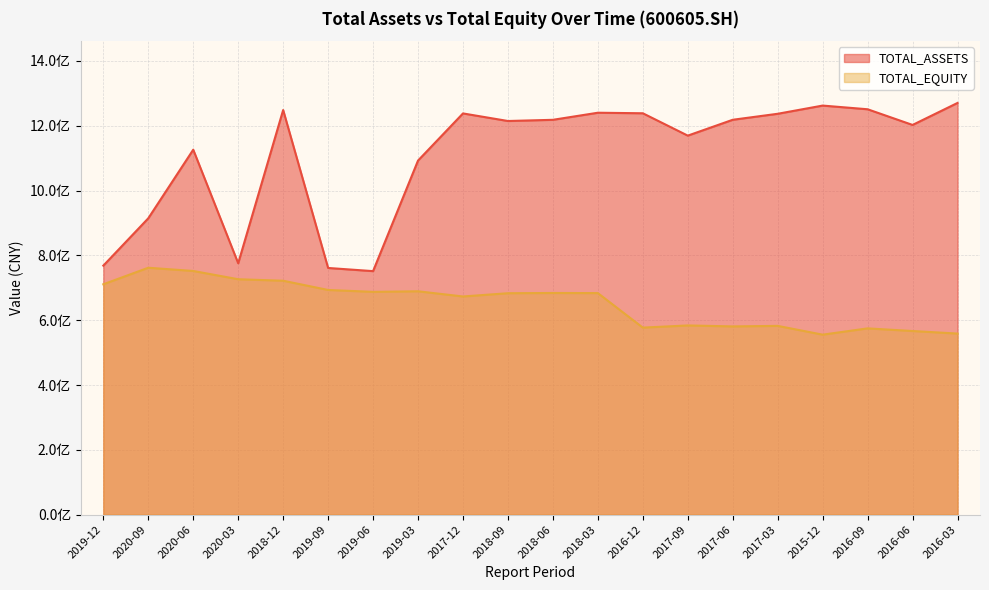

What is the label of the 16th point from the left?

2017-03